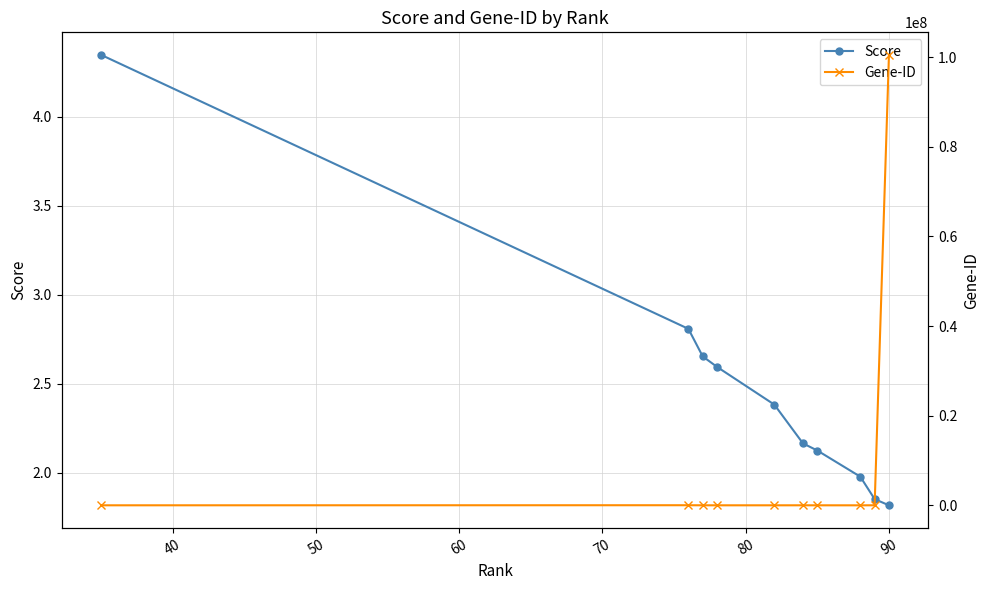

What is the value of the Score point at the 8th from the left?

2.0